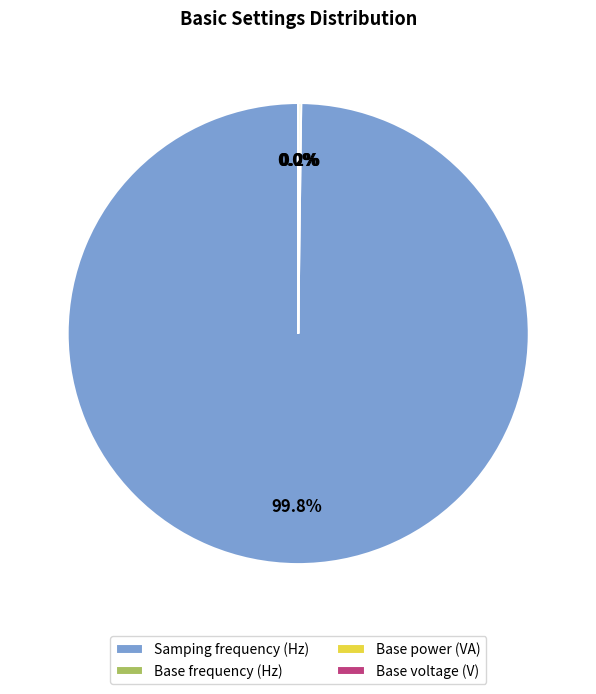

Which slice is the largest?

Samping frequency (Hz)